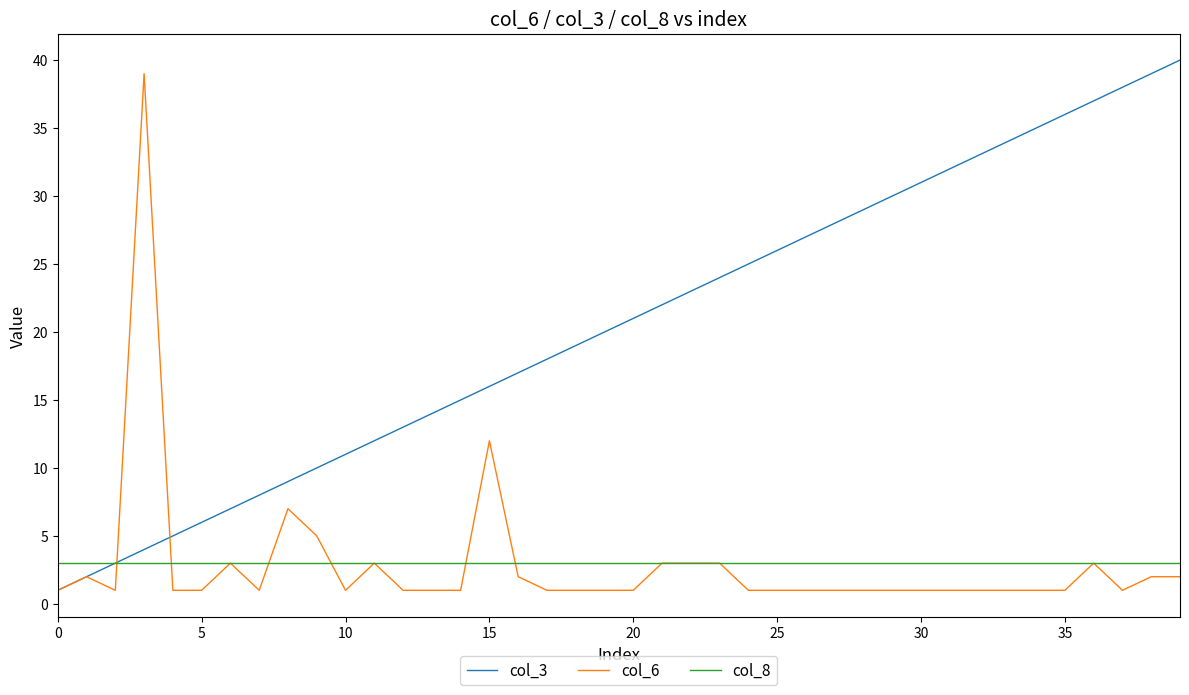

Which series has the largest total across all categories?

col_3